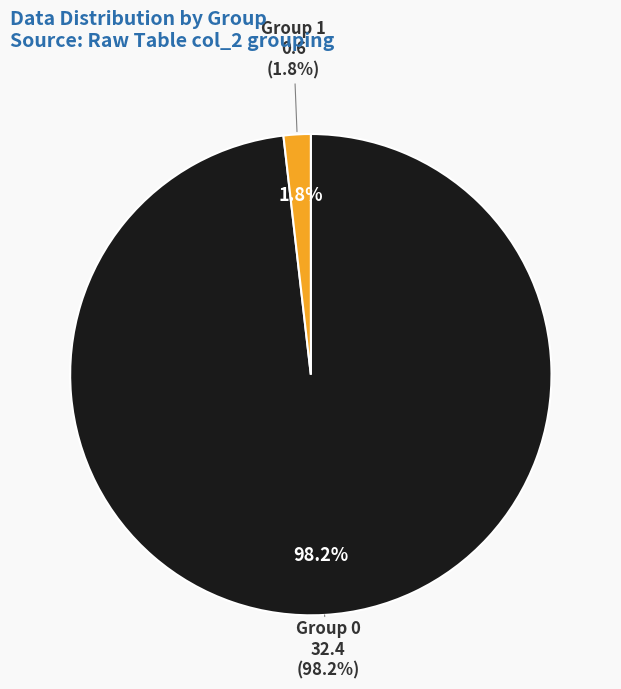

The 0 slice represents 12% of the pie. True or false?

False